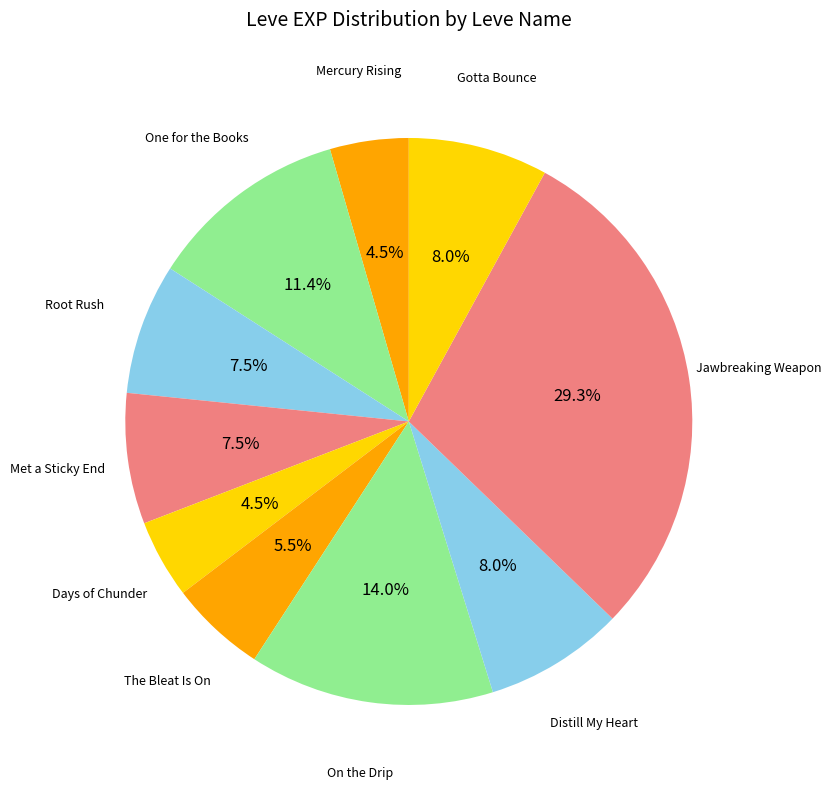

Between Distill My Heart and Days of Chunder, which is larger?

Distill My Heart